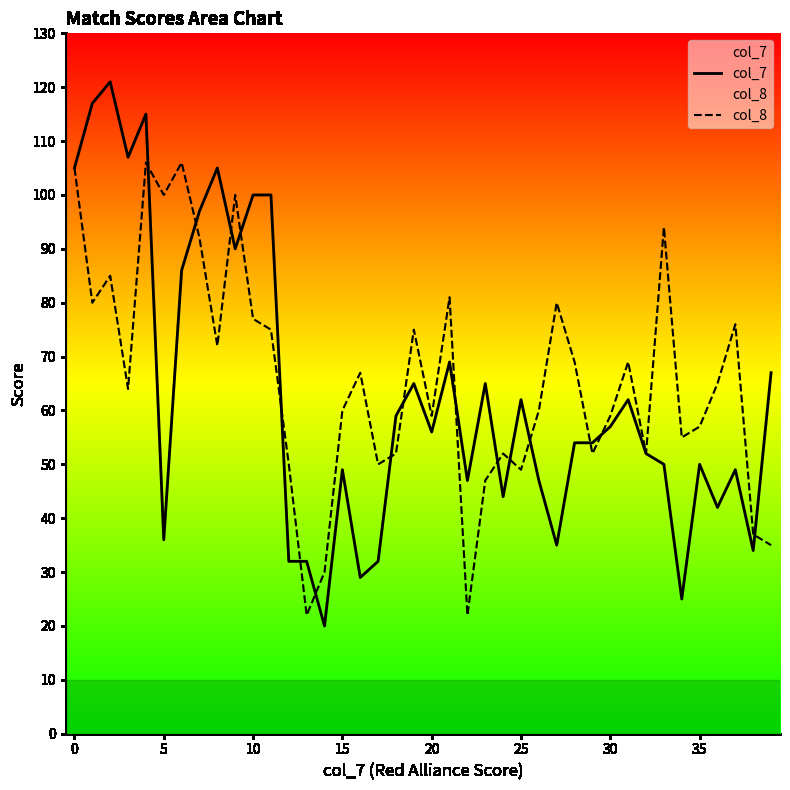

What is the maximum value shown in the chart?

121